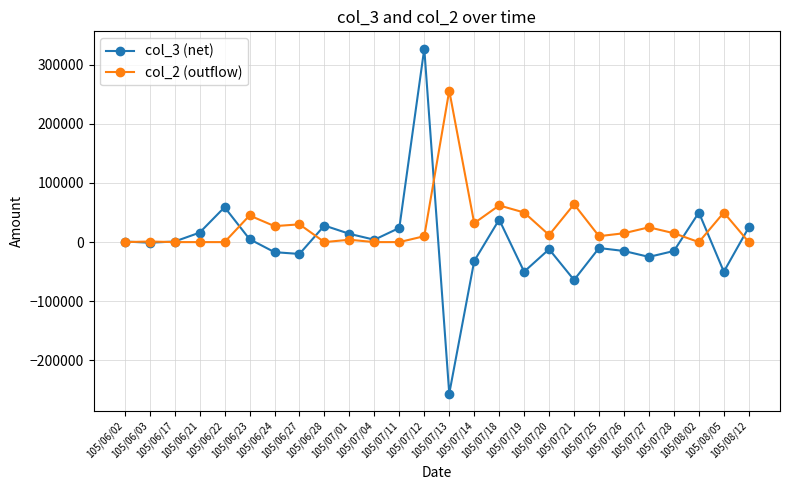

What is the difference between the second highest and minimum values in the col_2 (outflow) series?

64000